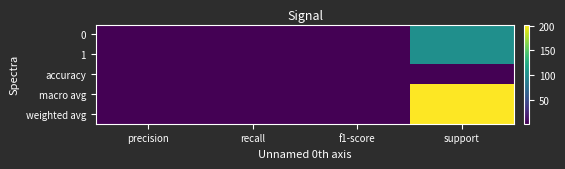

Between recall and f1-score, which is larger?

recall